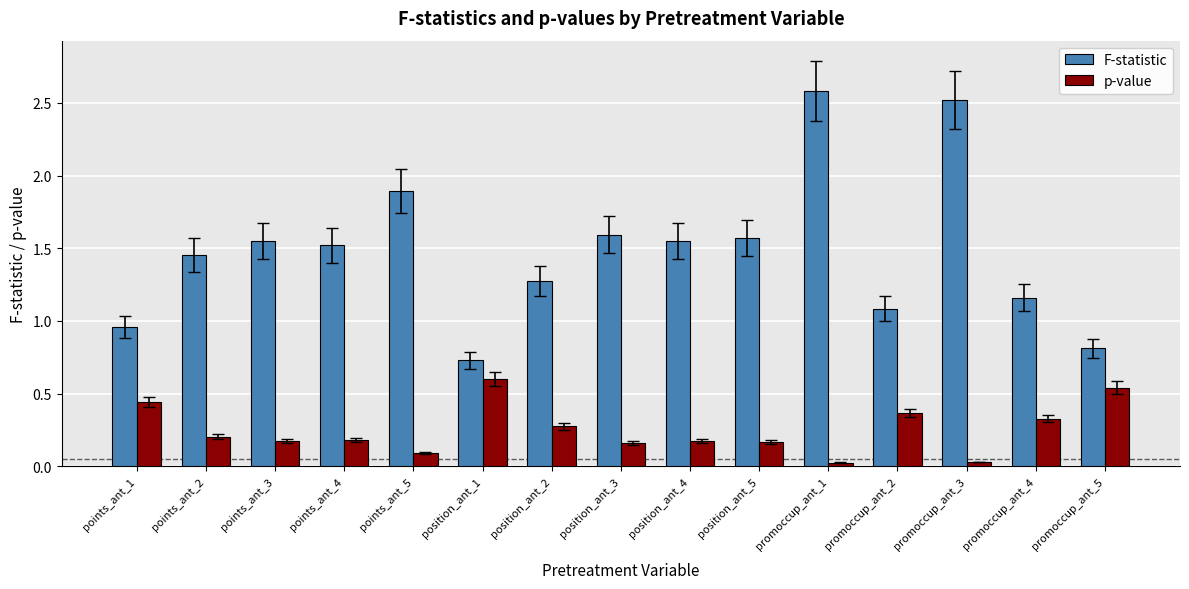

What is the minimum value for F-statistic?

0.7